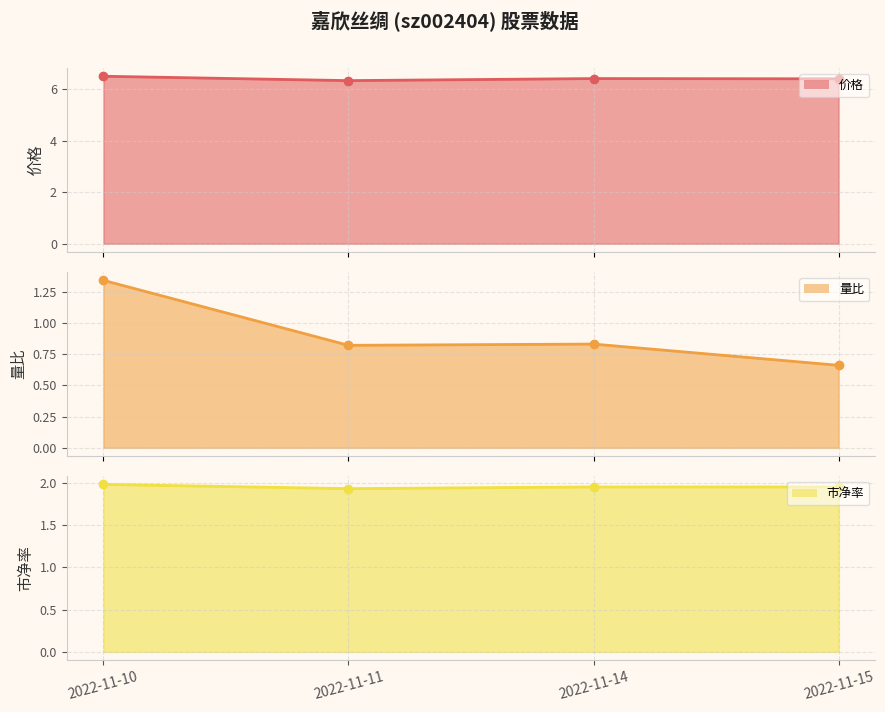

What is the difference between the second highest and minimum values in the 价格 line series?

0.1